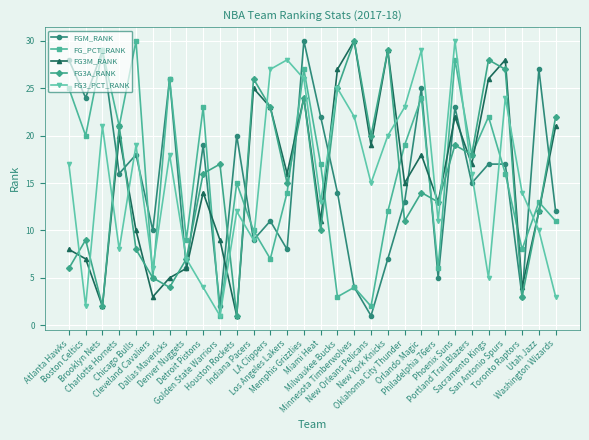

True or false: FG3_PCT_RANK has a value of 9 at Denver Nuggets.

False